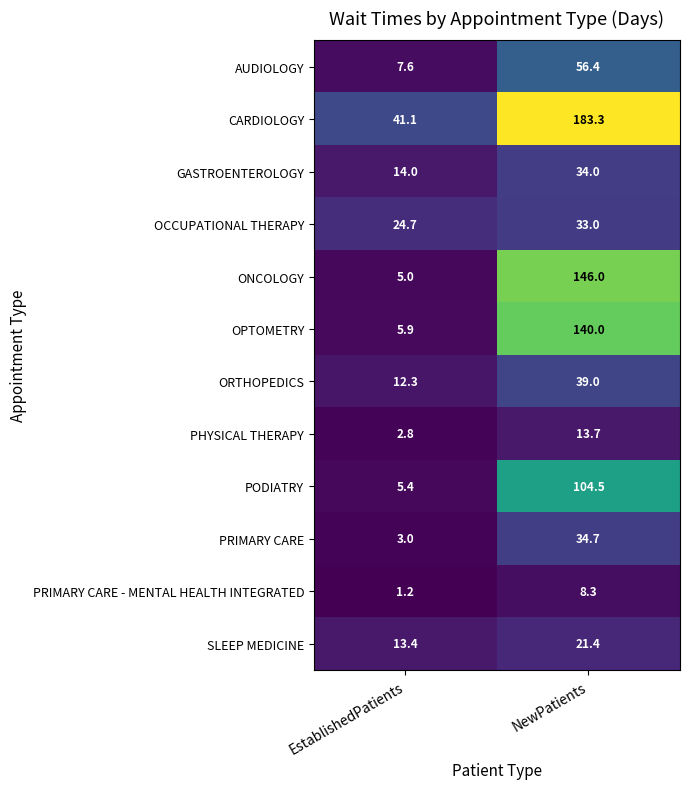

What is the approximate value of ONCOLOGY at EstablishedPatients?

5.0